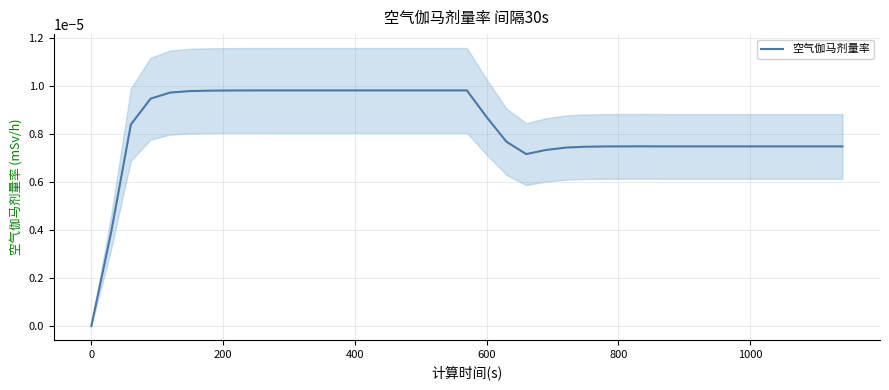

Count the values in the range 0 to 1.

39